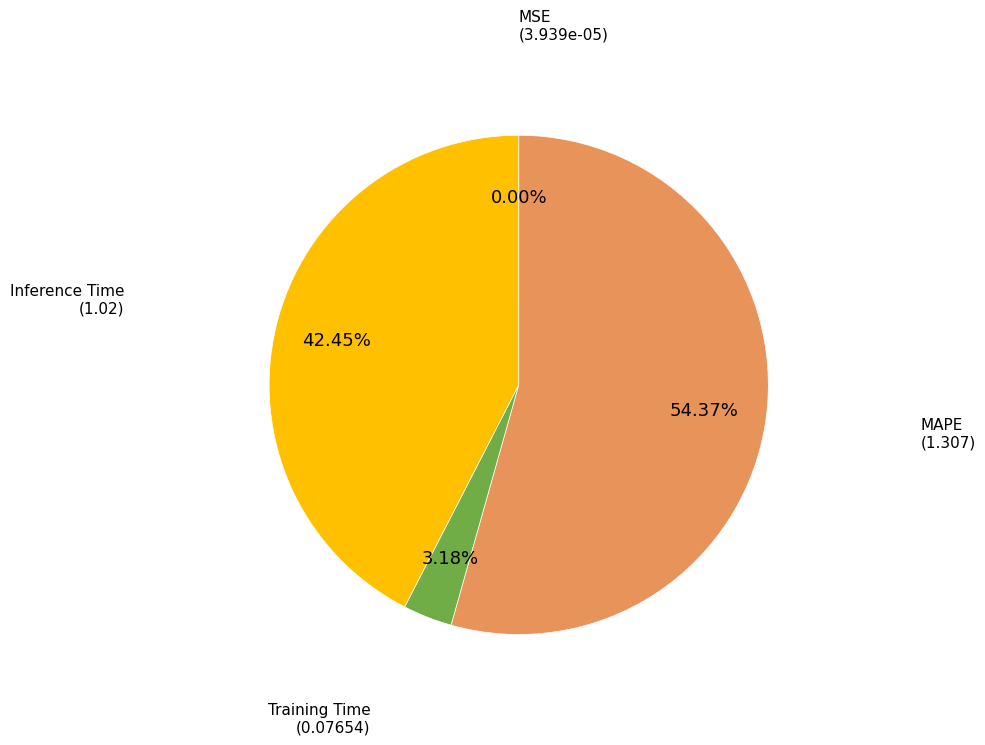

The MAPE slice represents 65% of the pie. True or false?

False